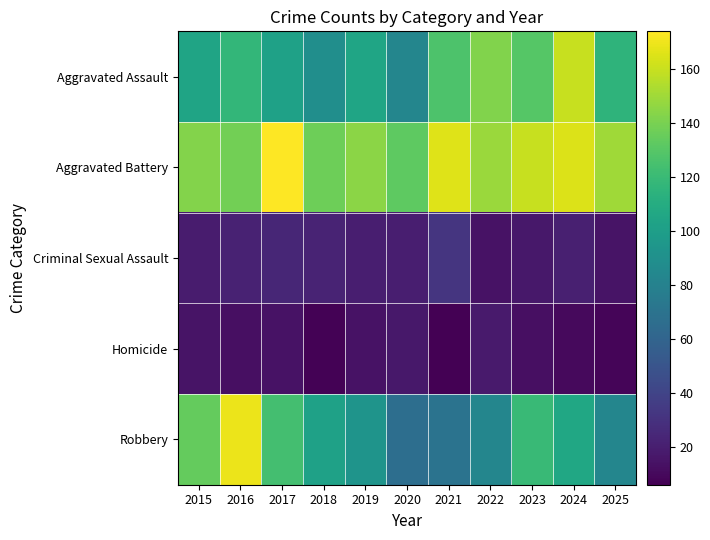

What is the total value across all series at 2019?

377